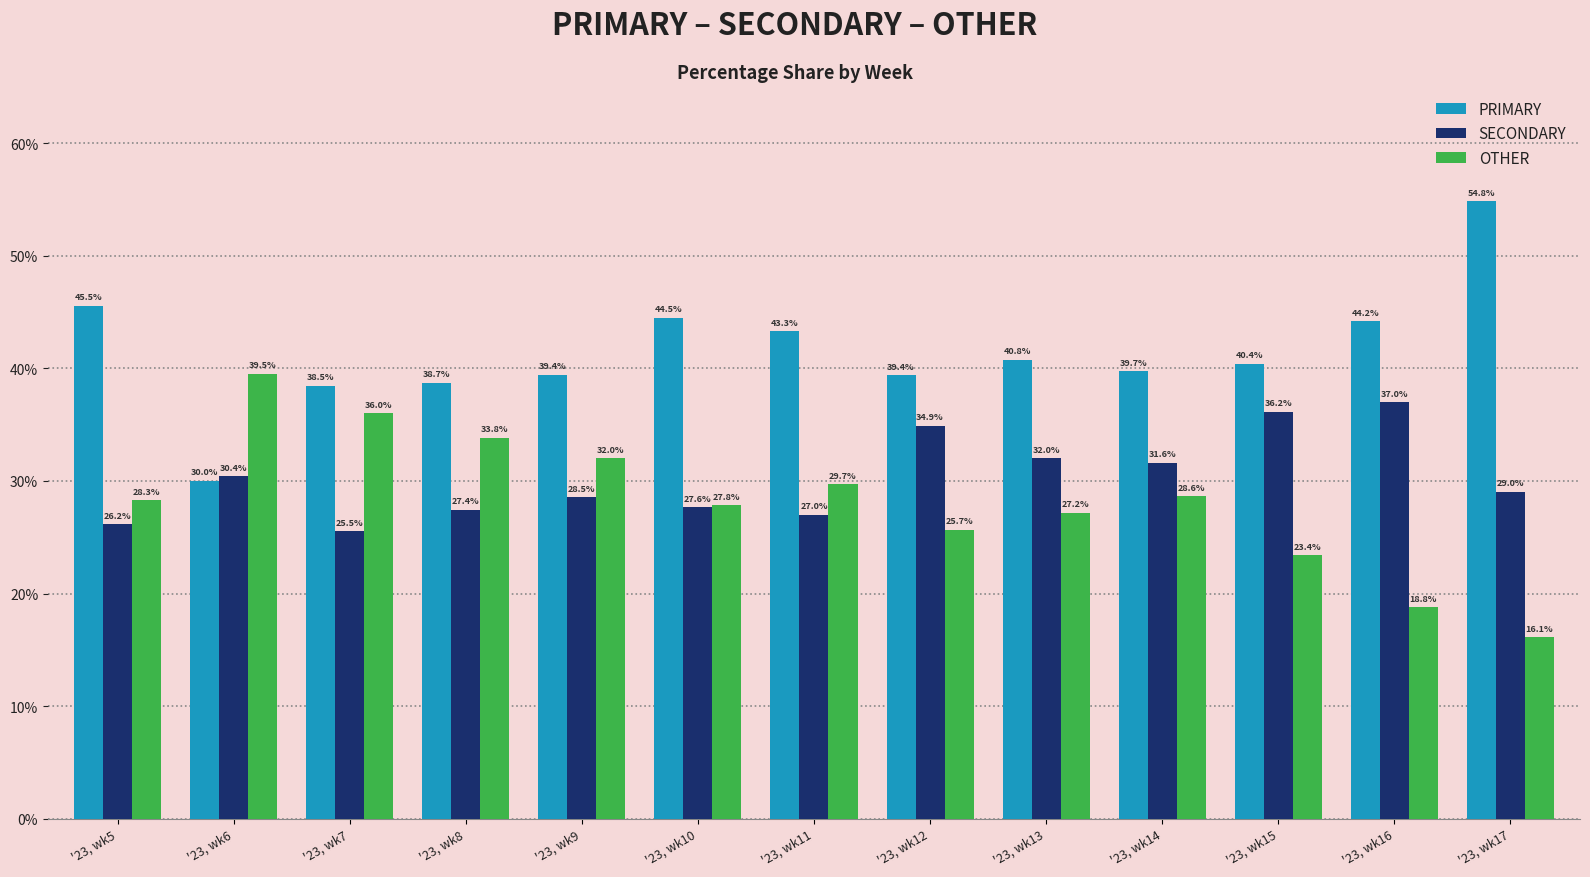

Reading left to right, what are all the values shown in this chart?

PRIMARY: 45.5	30.0	38.5	38.7	39.4	44.5	43.3	39.4	40.8	39.7	40.4	44.2	54.8
SECONDARY: 26.2	30.4	25.5	27.4	28.5	27.6	27.0	34.9	32.0	31.6	36.2	37.0	29.0
OTHER: 28.3	39.5	36.0	33.8	32.0	27.8	29.7	25.7	27.2	28.6	23.4	18.8	16.1